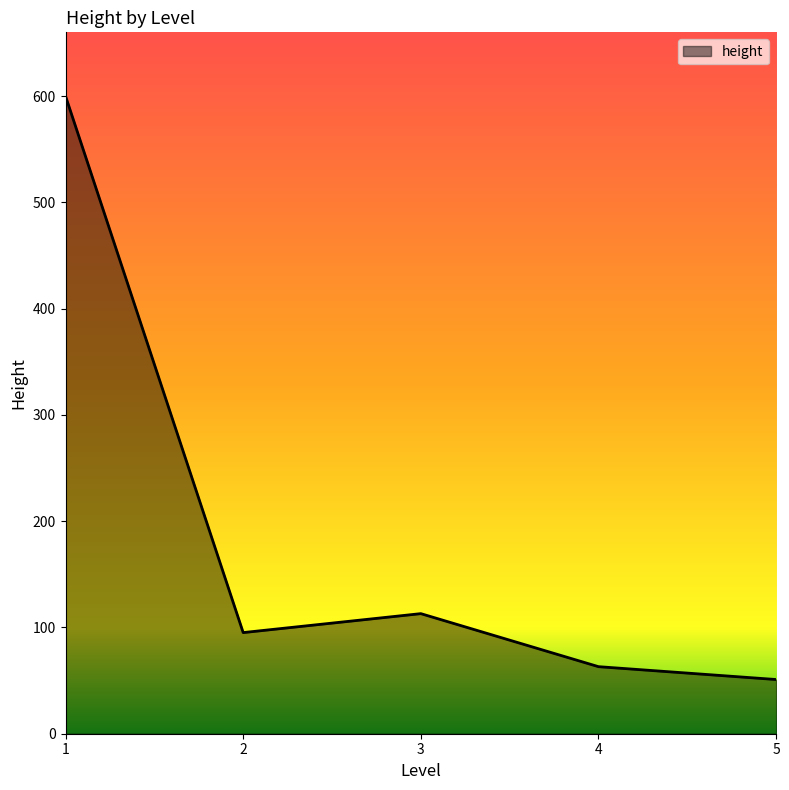

Does the chart have visible grid lines?

No